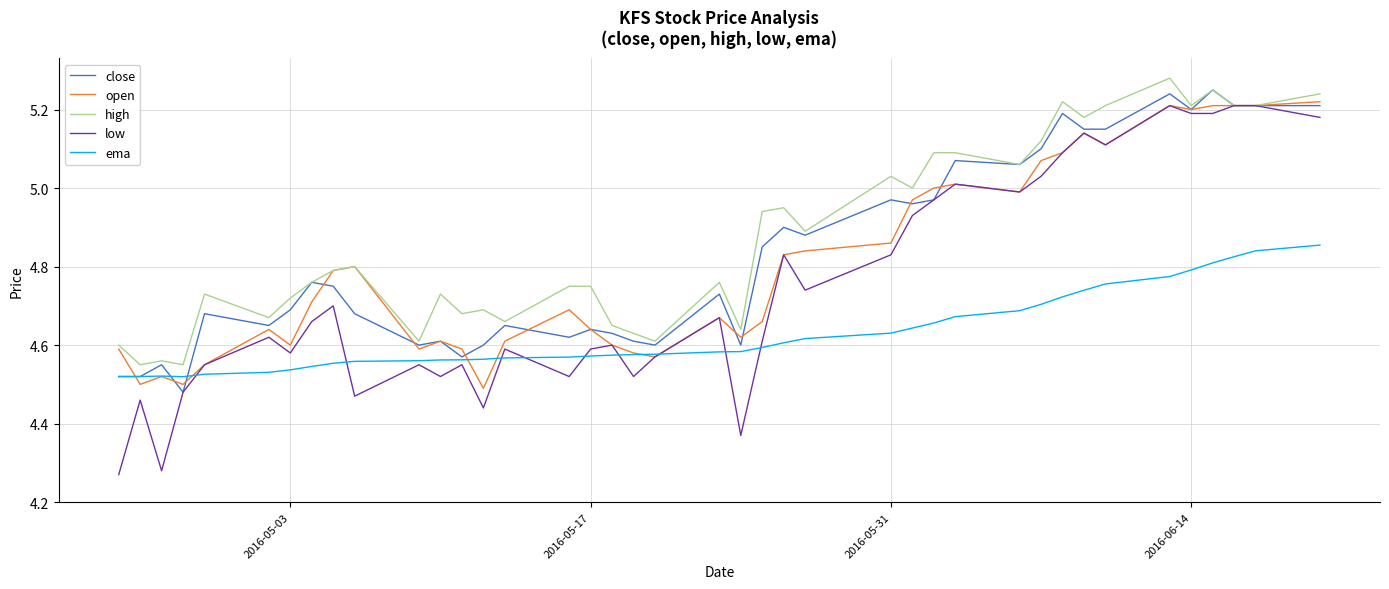

What are all the series names shown in the legend?

close, open, high, low, ema